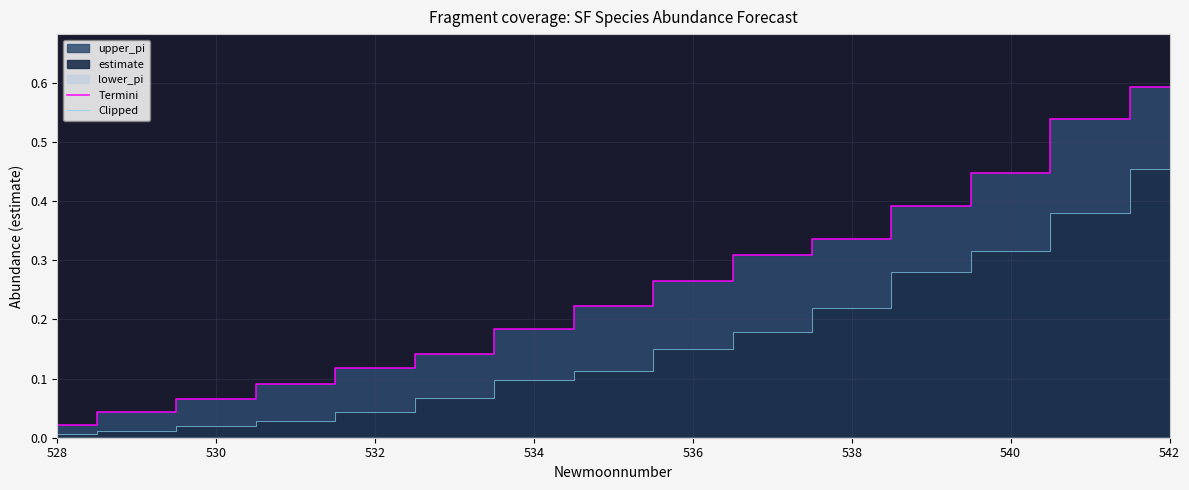

What is the greatest value displayed?

0.6